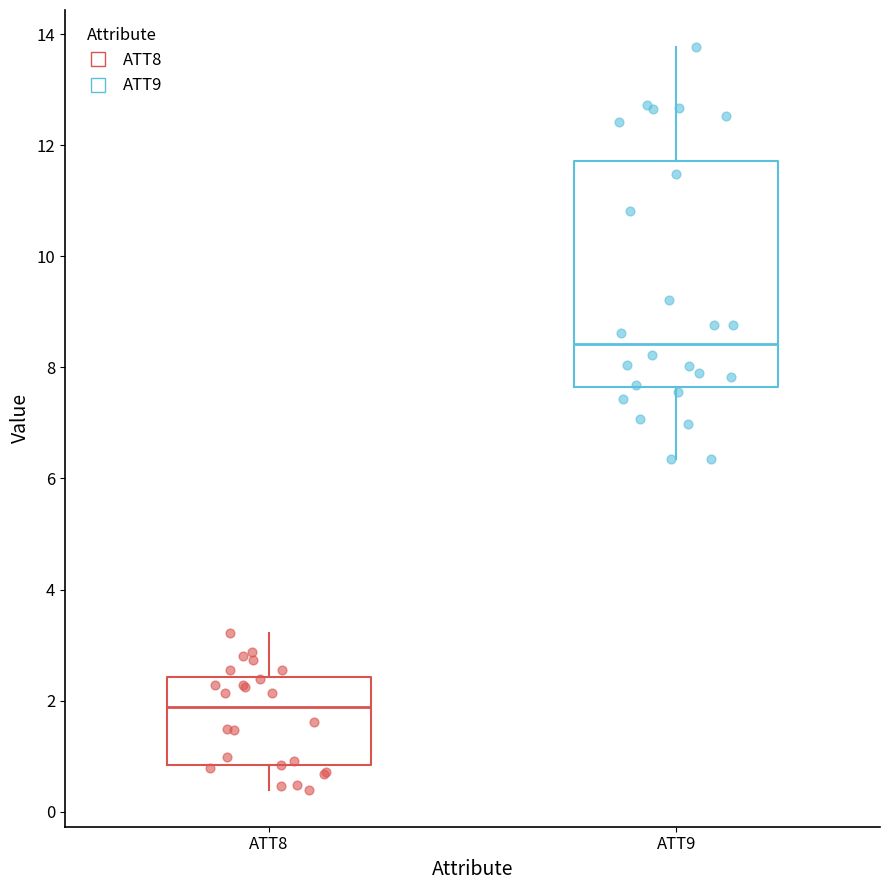

Comparing the boxes themselves (not the whiskers), which one is the tallest?

ATT9